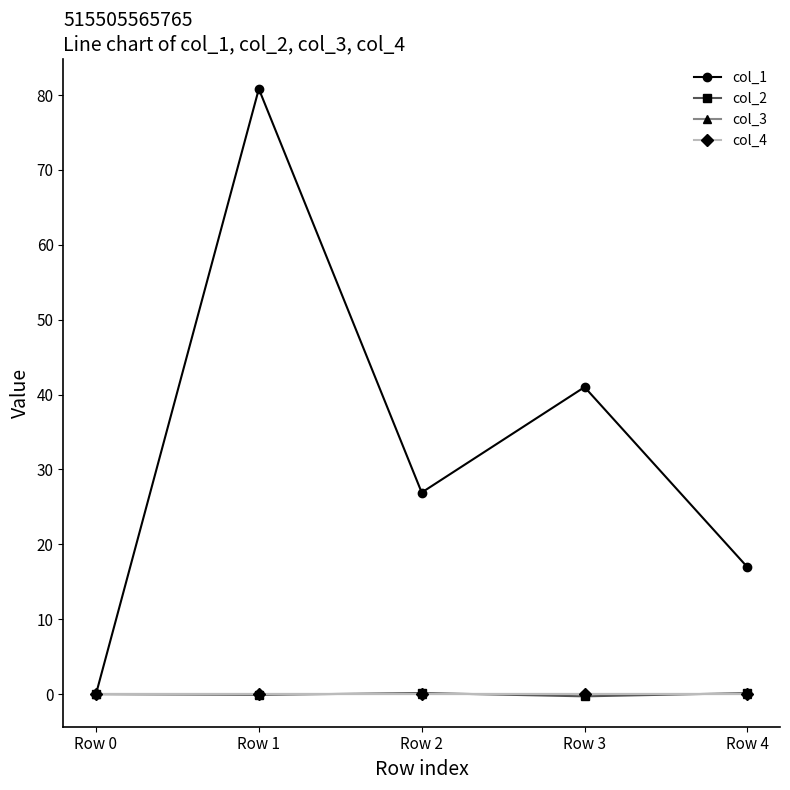

Does the chart have visible grid lines?

No